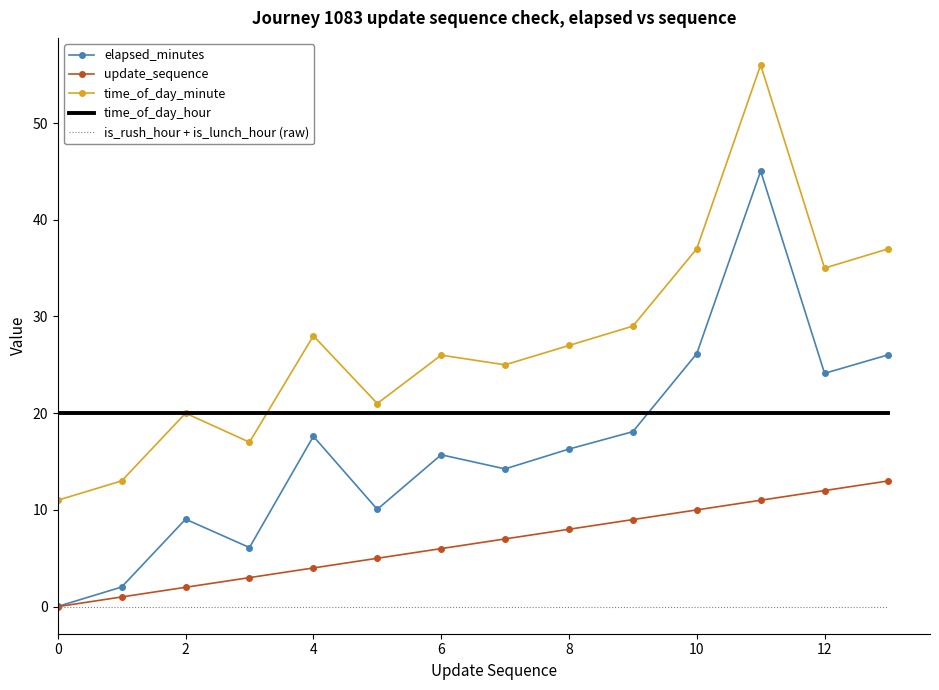

What is the maximum value for elapsed_minutes?

45.0